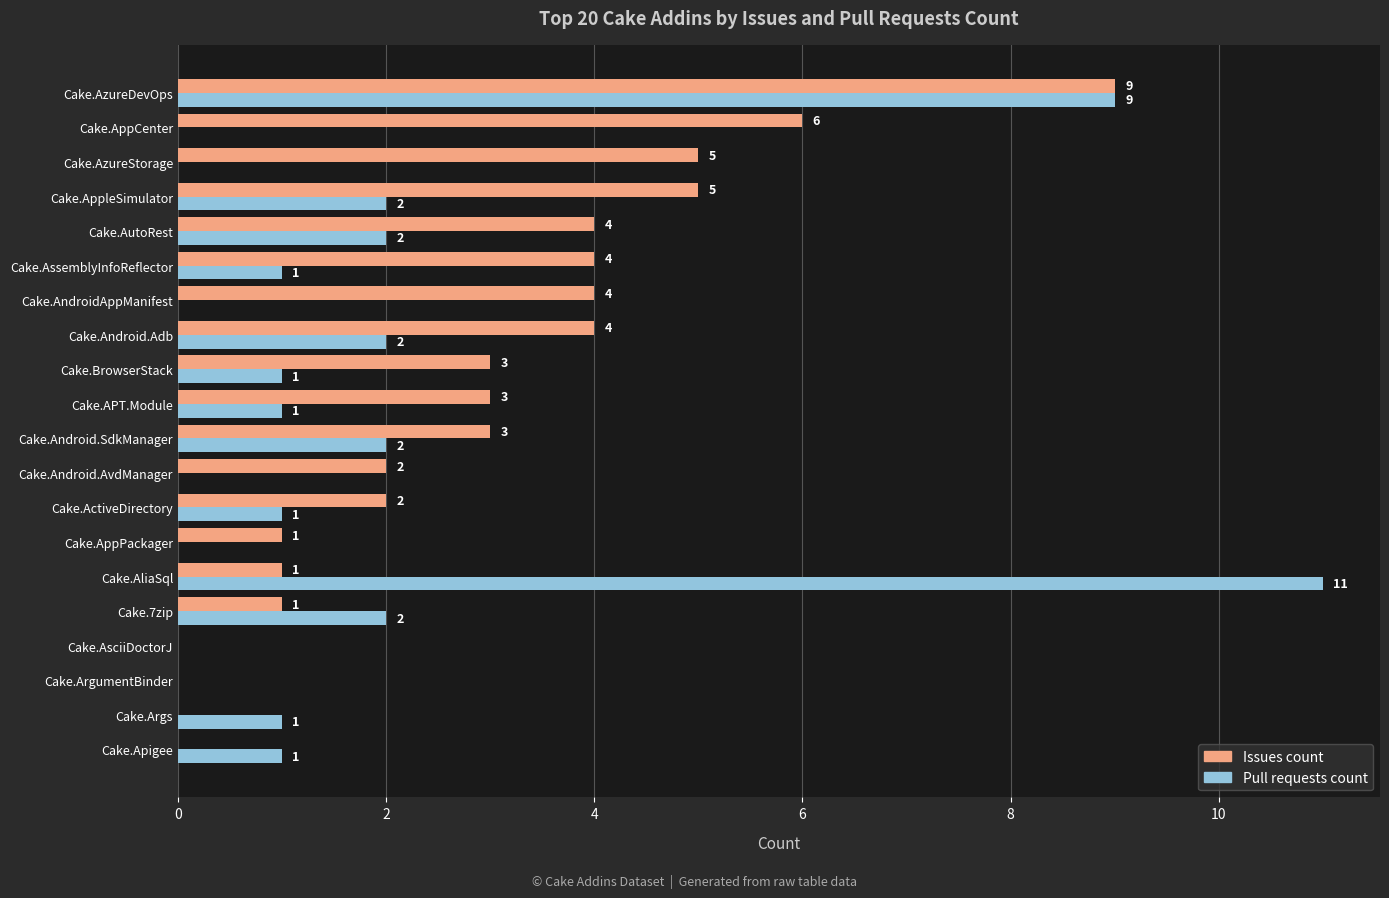

What is the sum of all Pull requests count values?

36